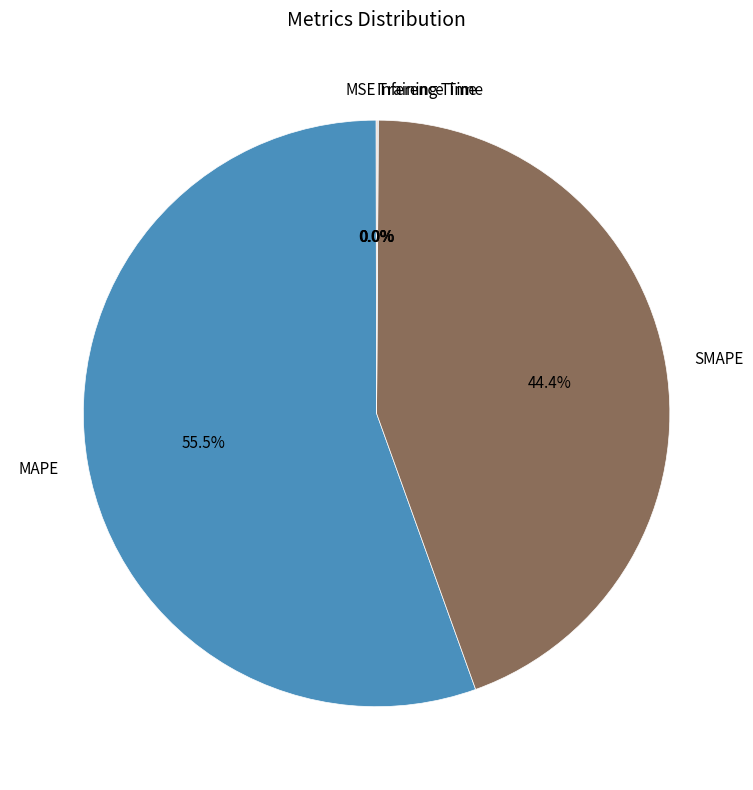

Which category has the biggest portion of the pie?

MAPE